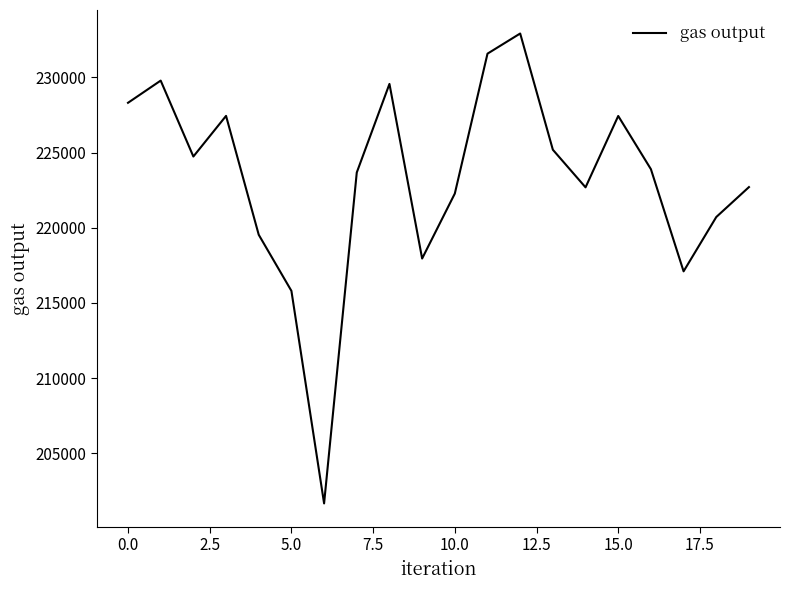

What is the greatest value displayed?

232915.9